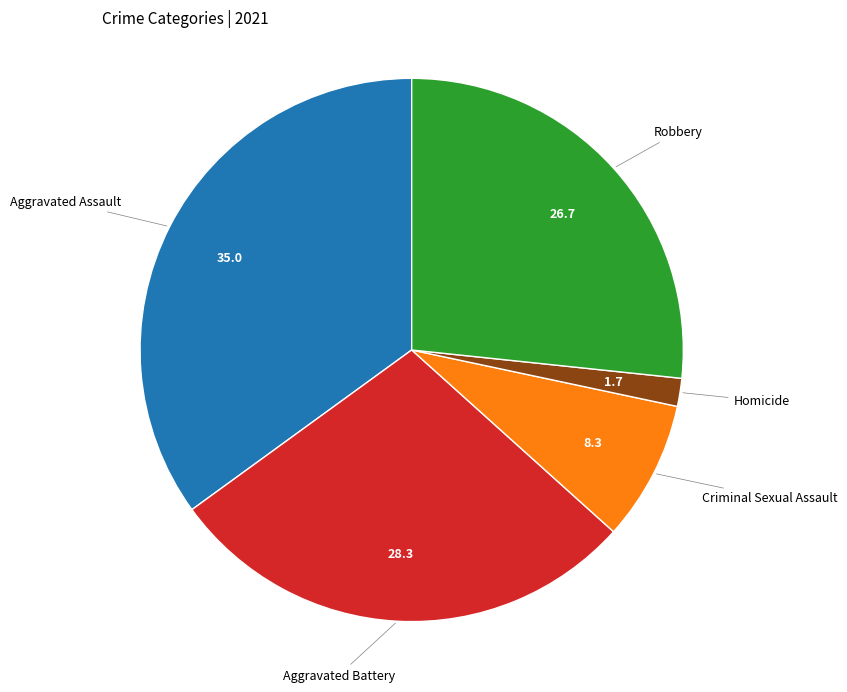

Does any single category account for the majority?

No